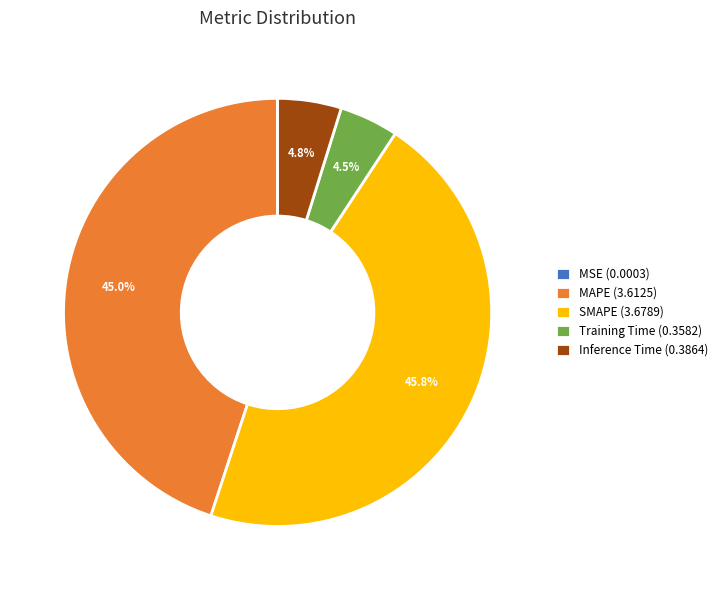

To the nearest percent, what is the average slice percentage?

20%